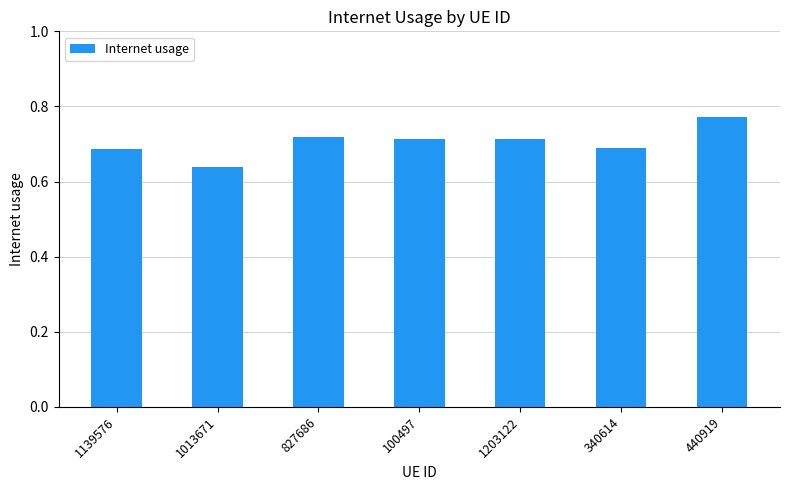

Where is the data nearest to the value 0?

1013671